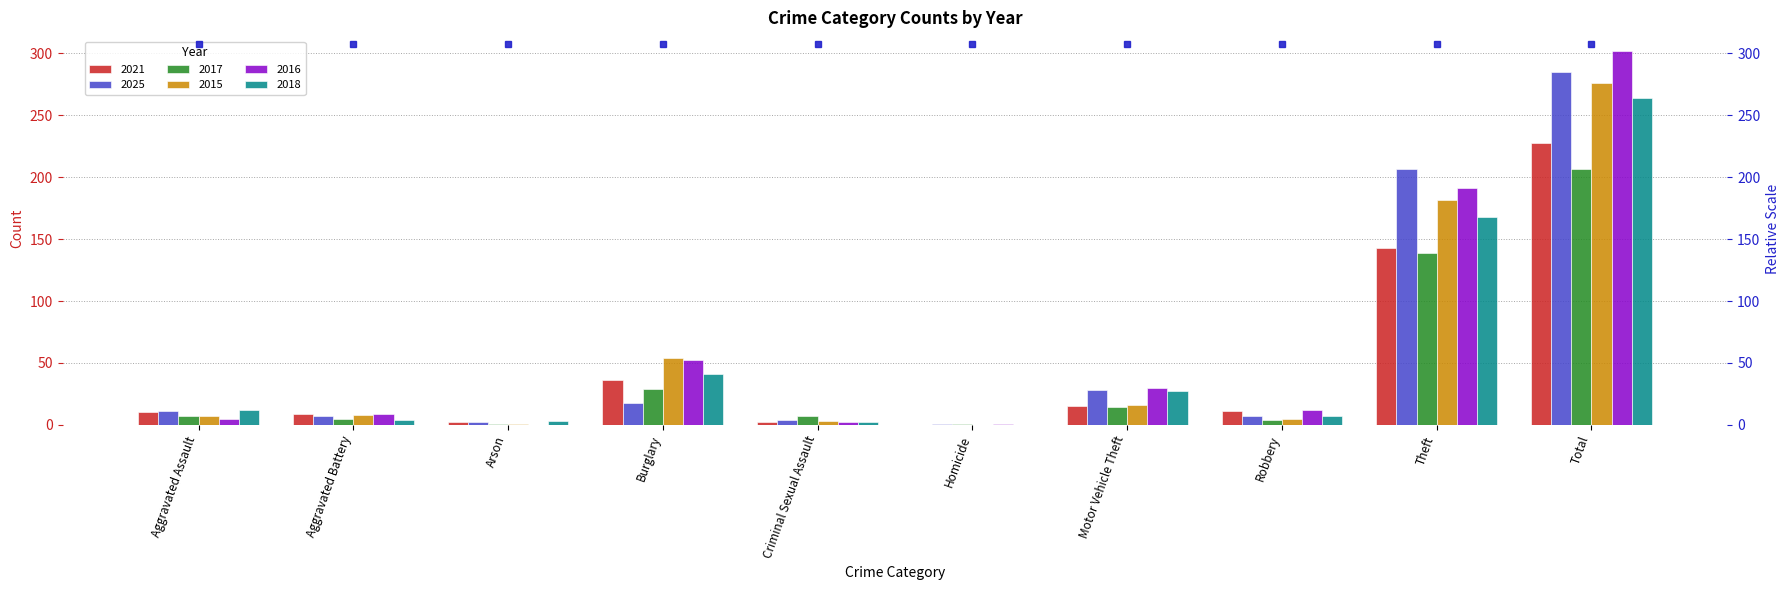

The 2016 series shows 2 at Criminal Sexual Assault. True or false?

True